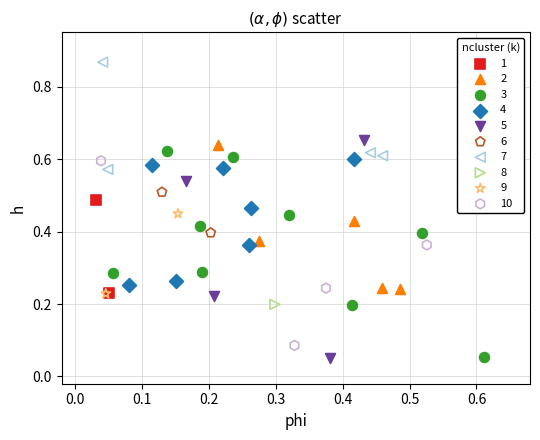

Which series contains the highest Y value?

7